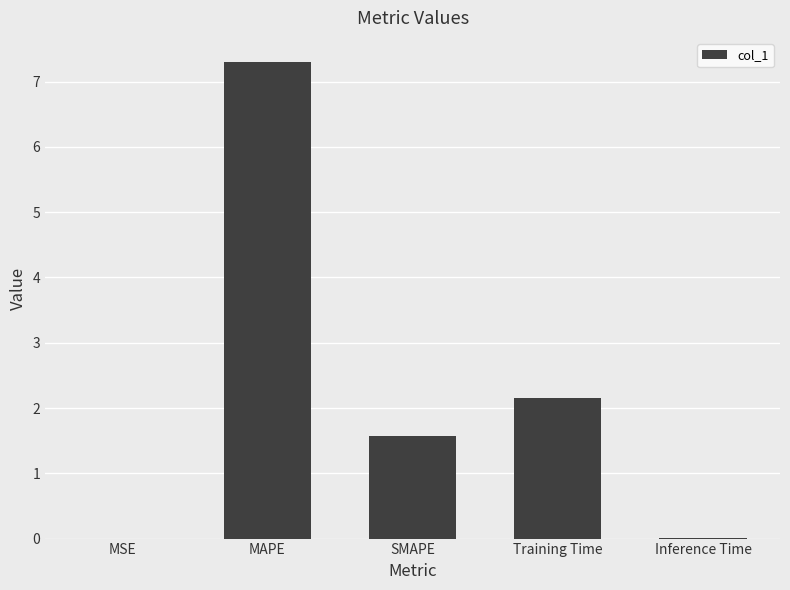

How many series are shown in this chart?

1